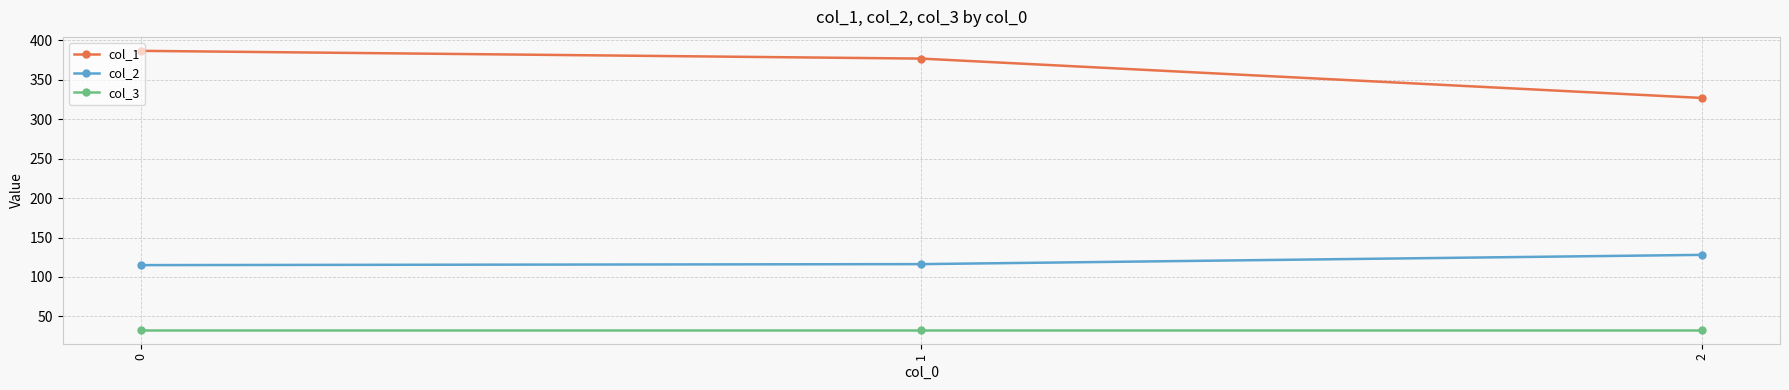

True or false: col_3 has a value of 33.0 at 0.

True